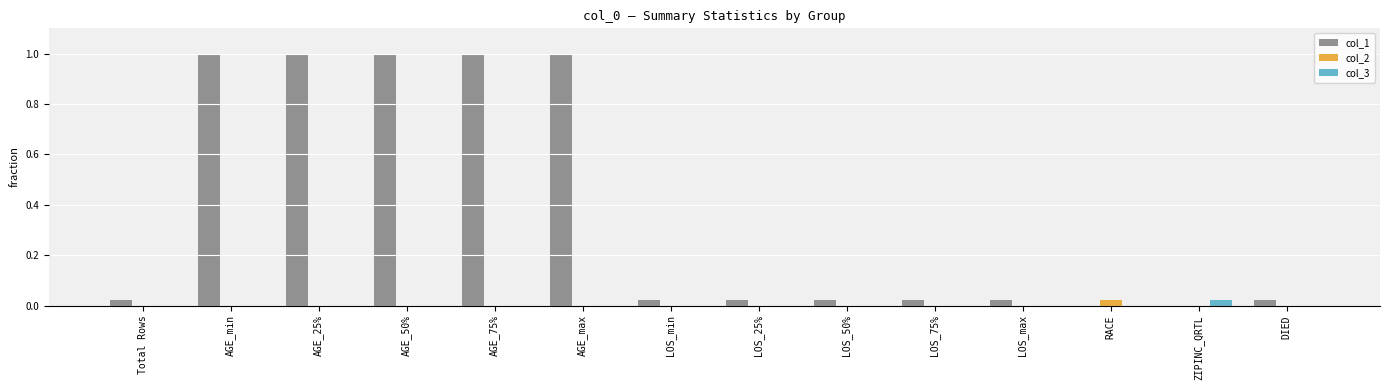

The value of col_3 at ZIPINC_QRTL is 0.0. True or false?

True